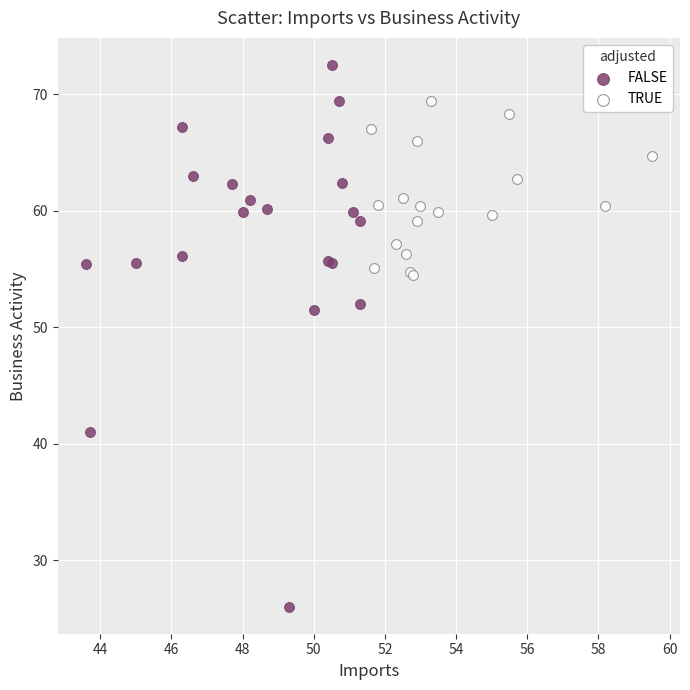

Which series reaches the minimum Y coordinate?

FALSE